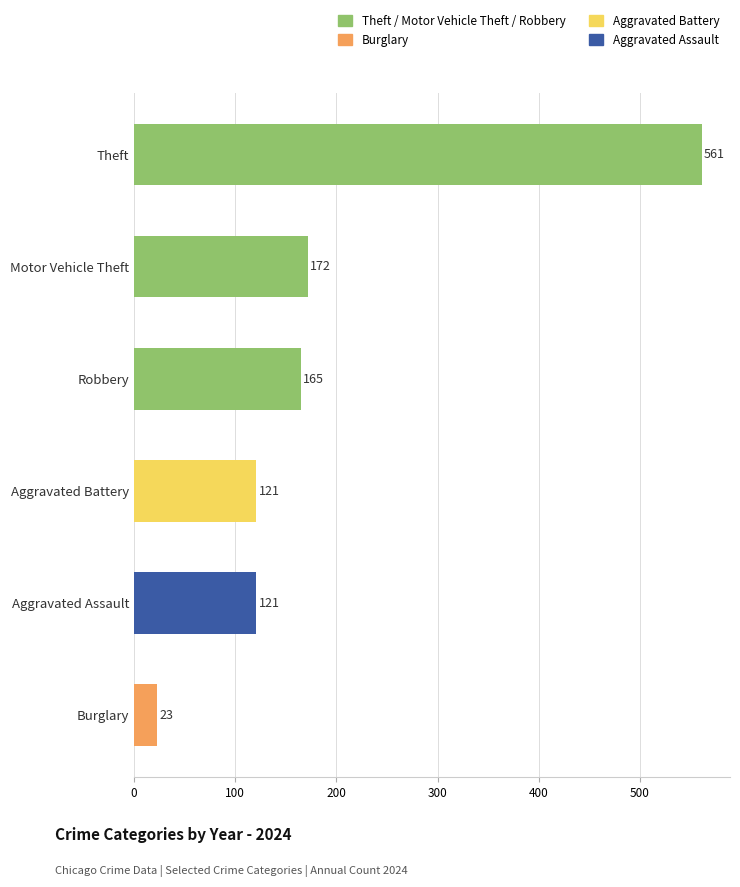

What is the label of the 5th bar from the top?

Aggravated Assault